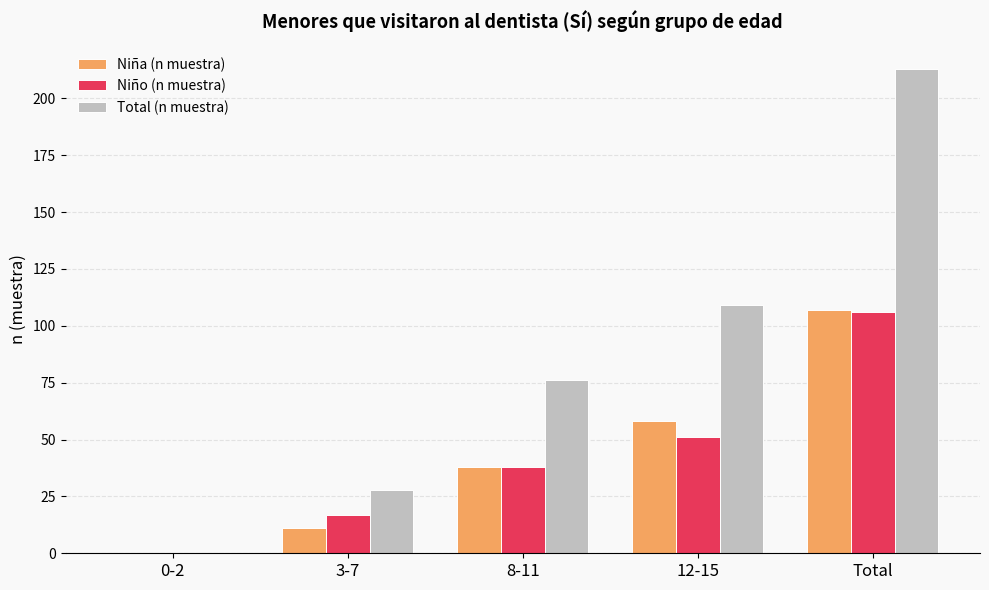

Between 0-2 and 8-11, which series saw the biggest shift?

Total (n muestra)